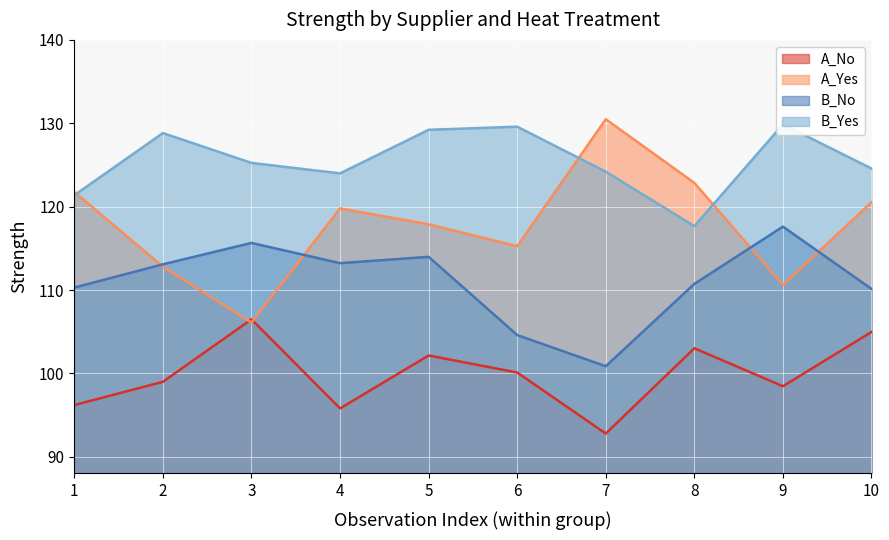

Reading left to right, transcribe all the data shown in this chart.

A_No: 1=96.2	2=99.0	3=106.5	4=95.8	5=102.1	6=100.1	7=92.8	8=103.0	9=98.5	10=105.0
A_Yes: 1=121.8	2=112.8	3=106.1	4=119.8	5=117.9	6=115.3	7=130.5	8=122.8	9=110.6	10=120.5
B_No: 1=110.3	2=113.1	3=115.6	4=113.2	5=114.0	6=104.6	7=100.9	8=110.7	9=117.6	10=110.1
B_Yes: 1=121.4	2=128.8	3=125.2	4=124.0	5=129.2	6=129.6	7=124.2	8=117.7	9=129.9	10=124.6